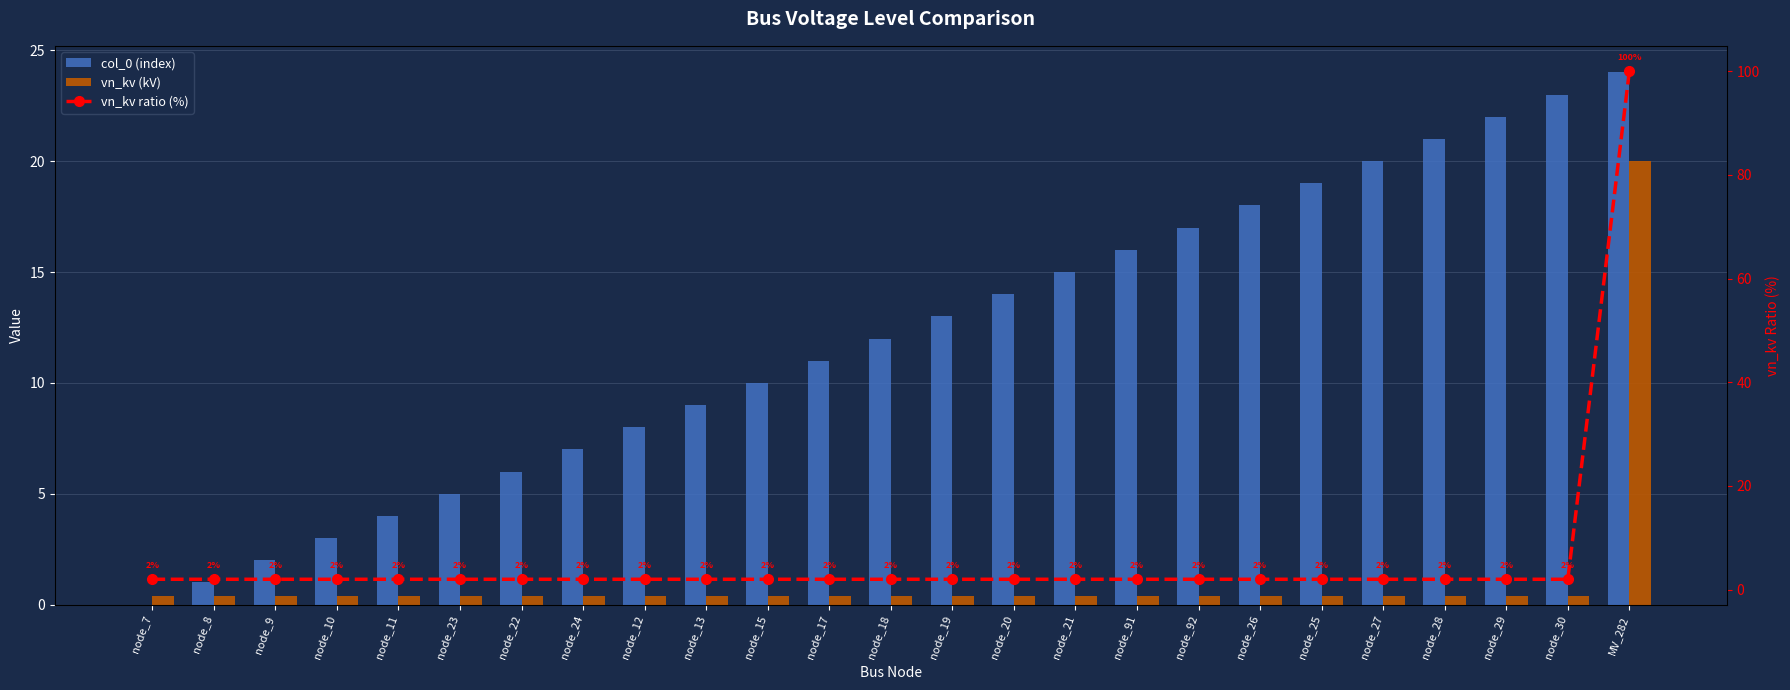

What are all the series names shown in the legend?

col_0 (index), vn_kv (kV), vn_kv ratio (%)